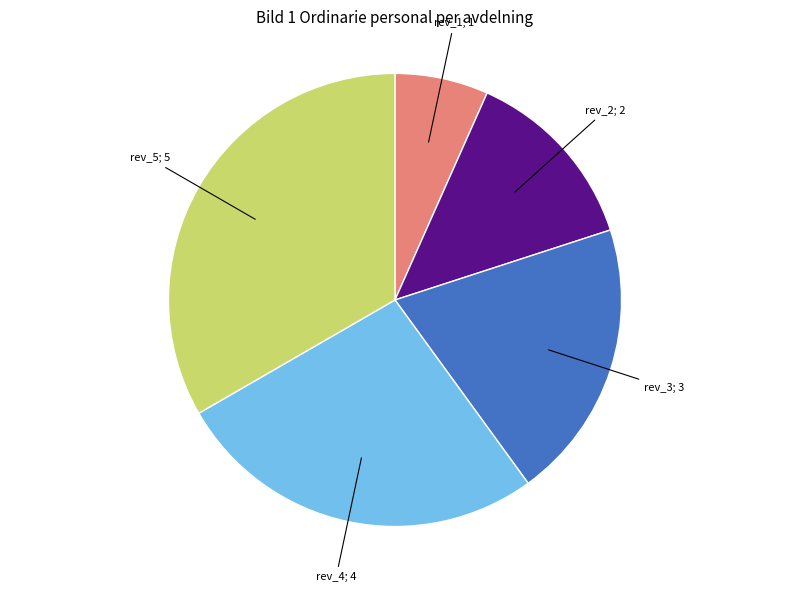

Is there any slice that represents more than half of the pie?

No